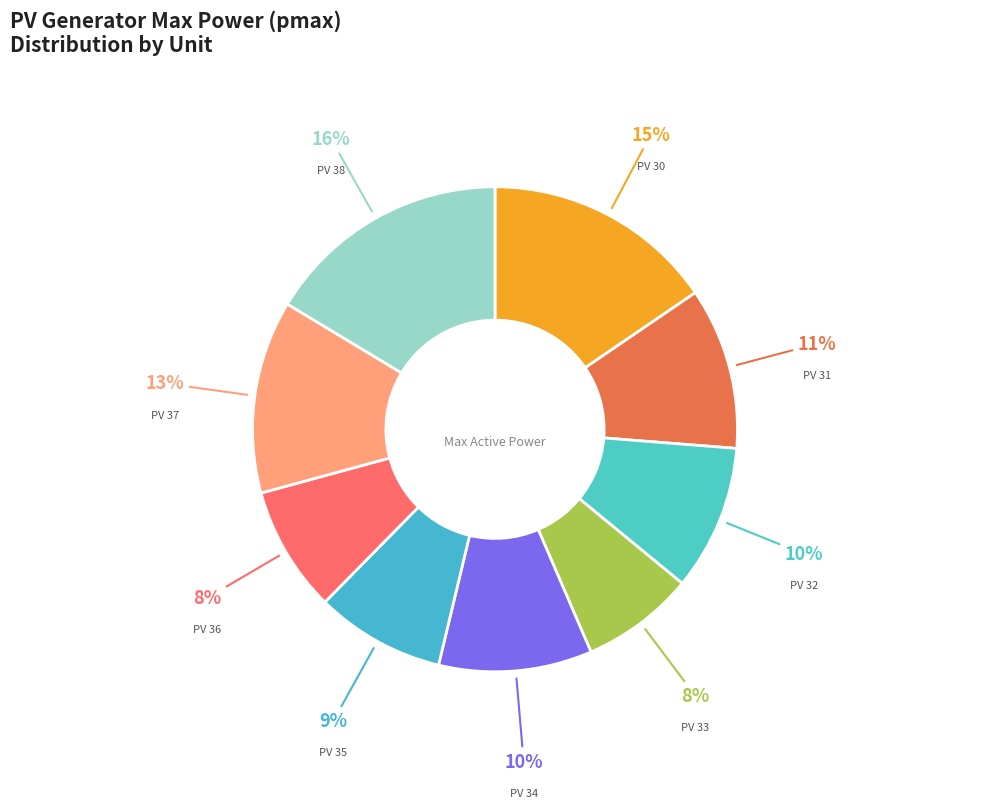

How many segments does this pie chart have?

9